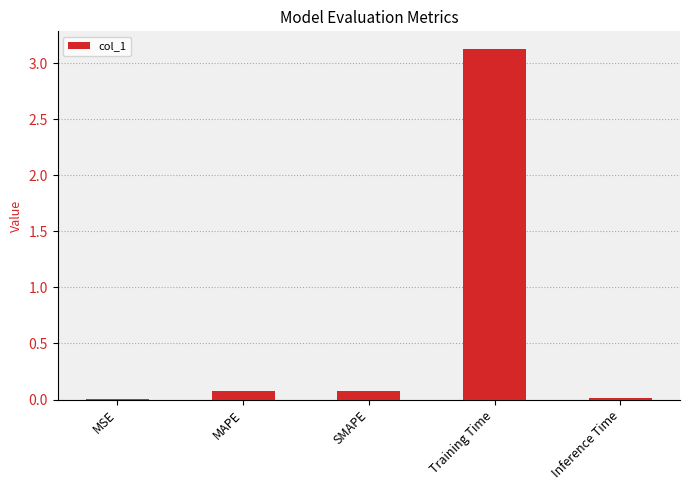

What is the maximum value shown in the chart?

3.1